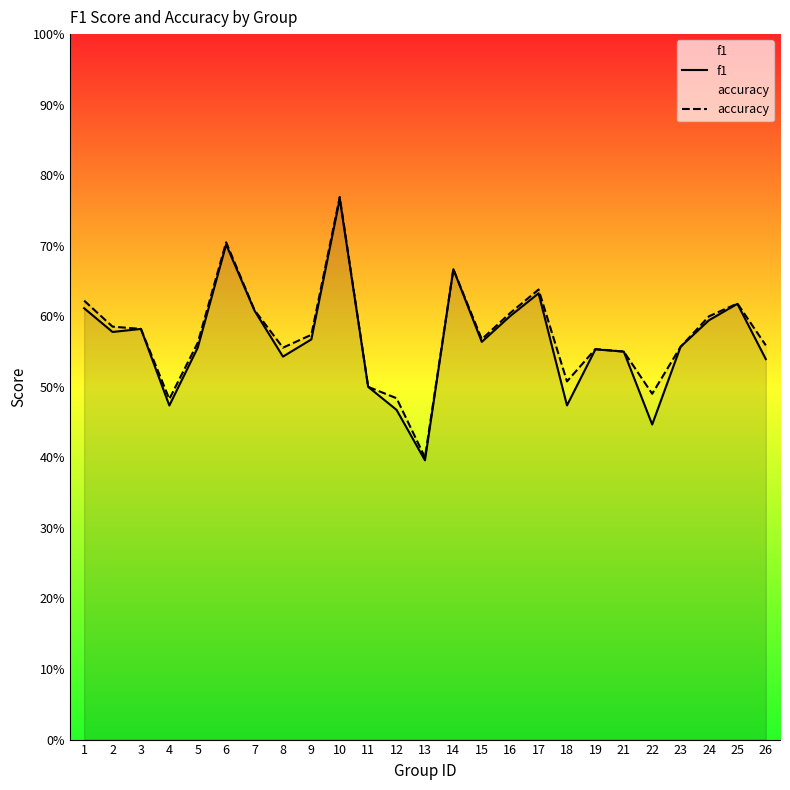

Count the accuracy values in the range 0 to 1.

25